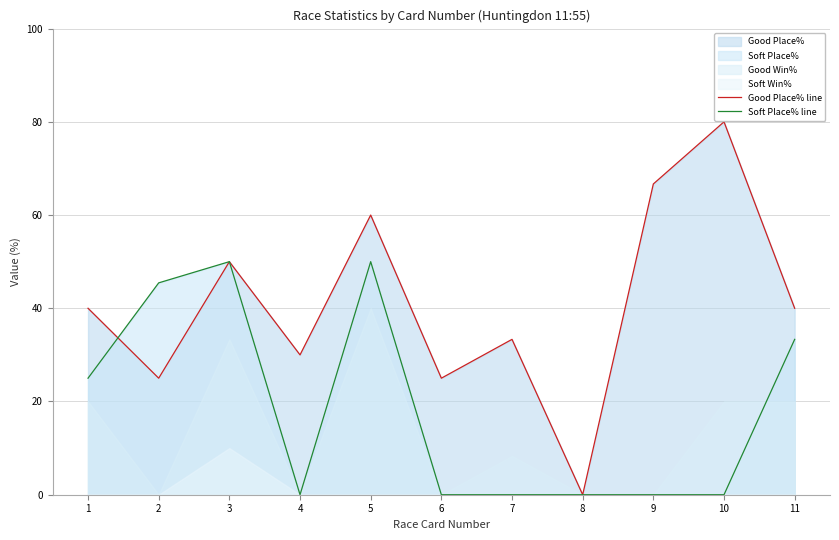

What is the average value of the Good Place% line series?

40.9